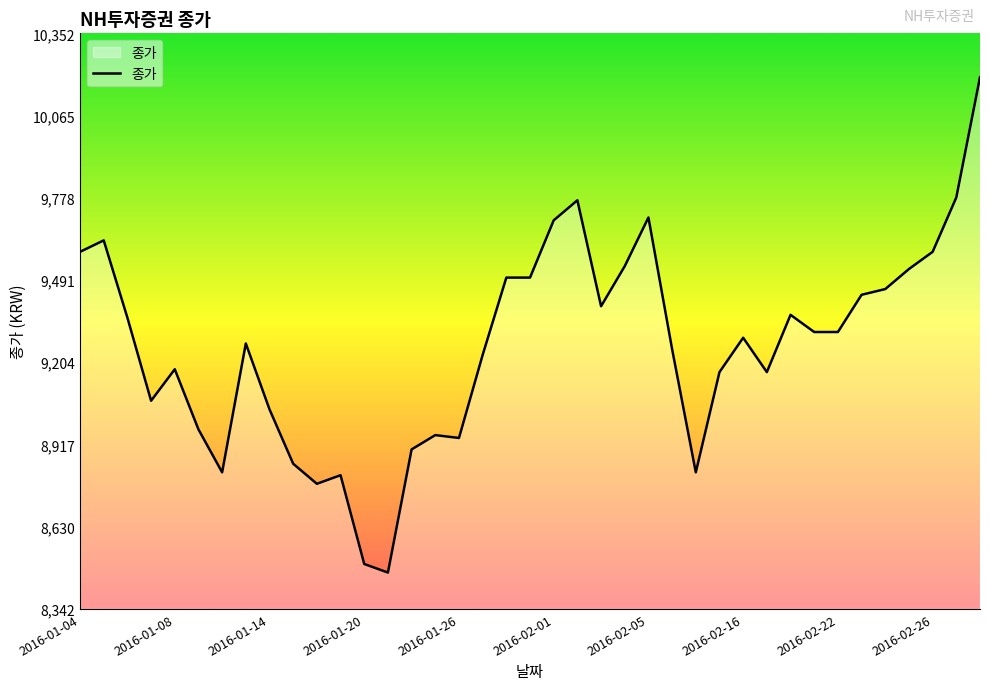

What is the maximum value shown in the chart?

10200